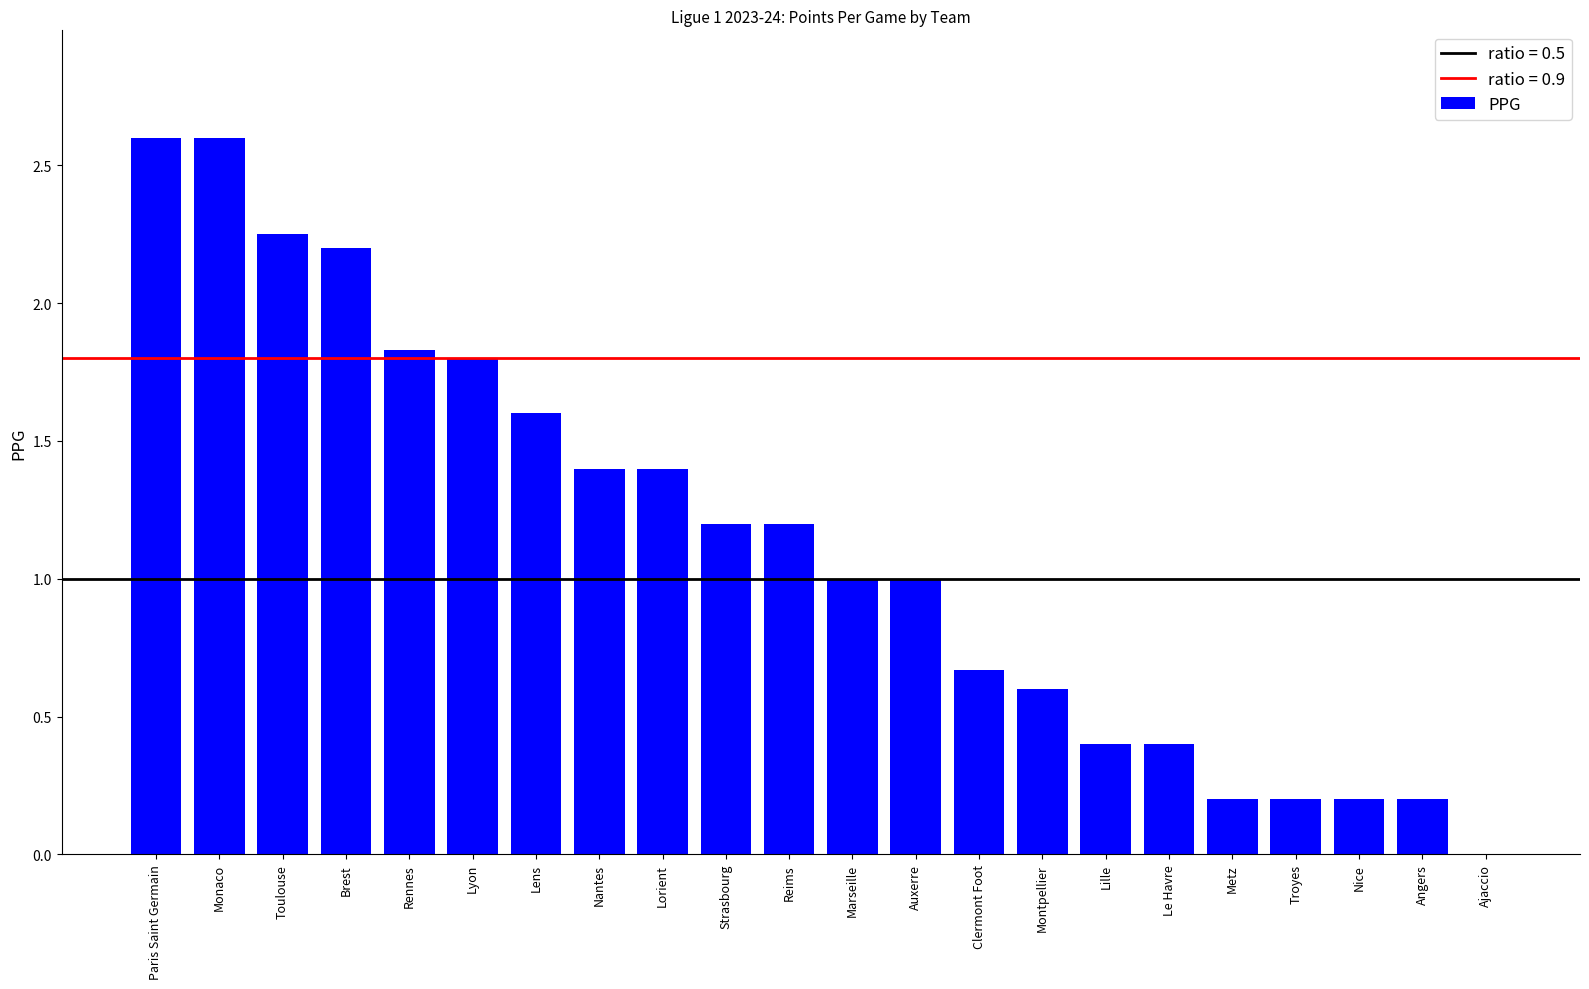

Approximately how many times larger is the value at Monaco compared to Auxerre?

2.6